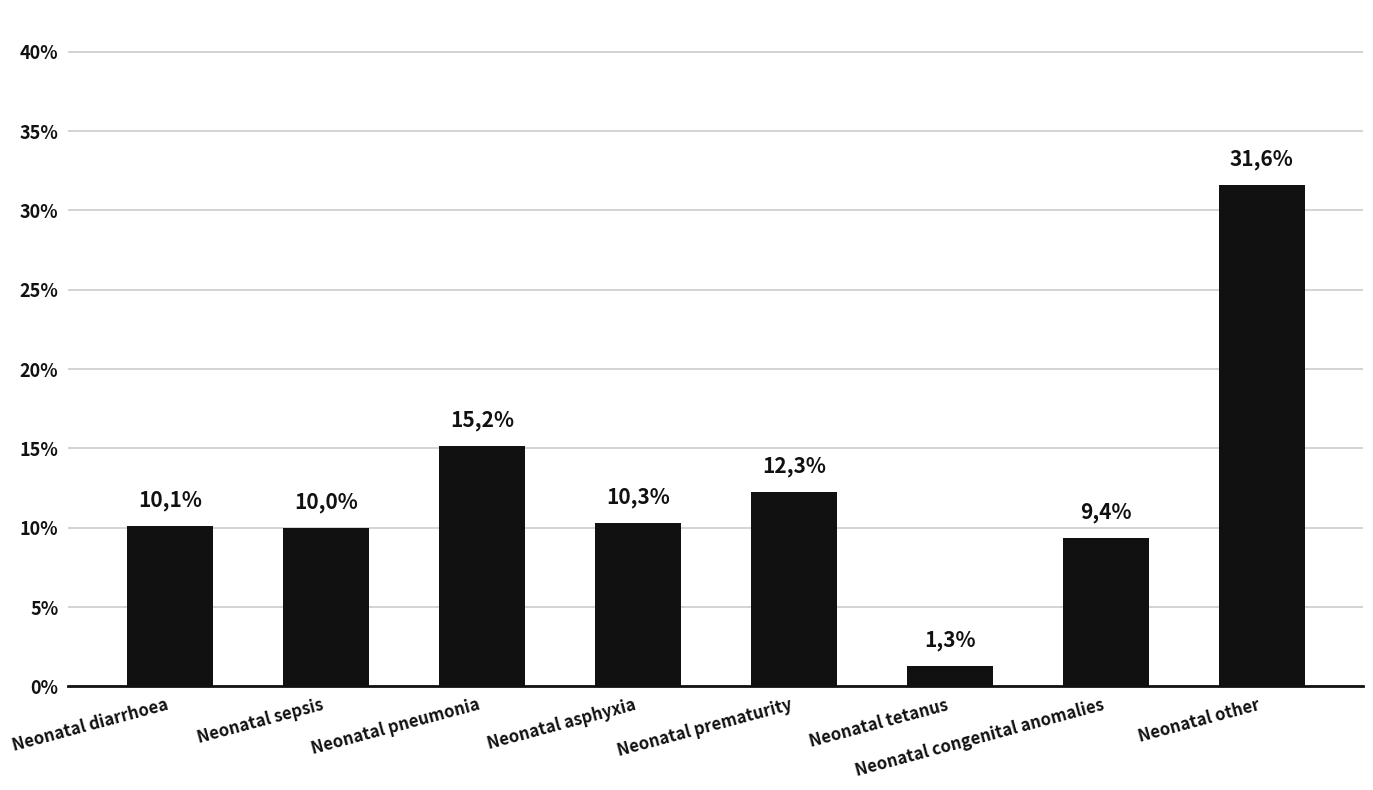

What is the label of the 4th bar from the right?

Neonatal prematurity